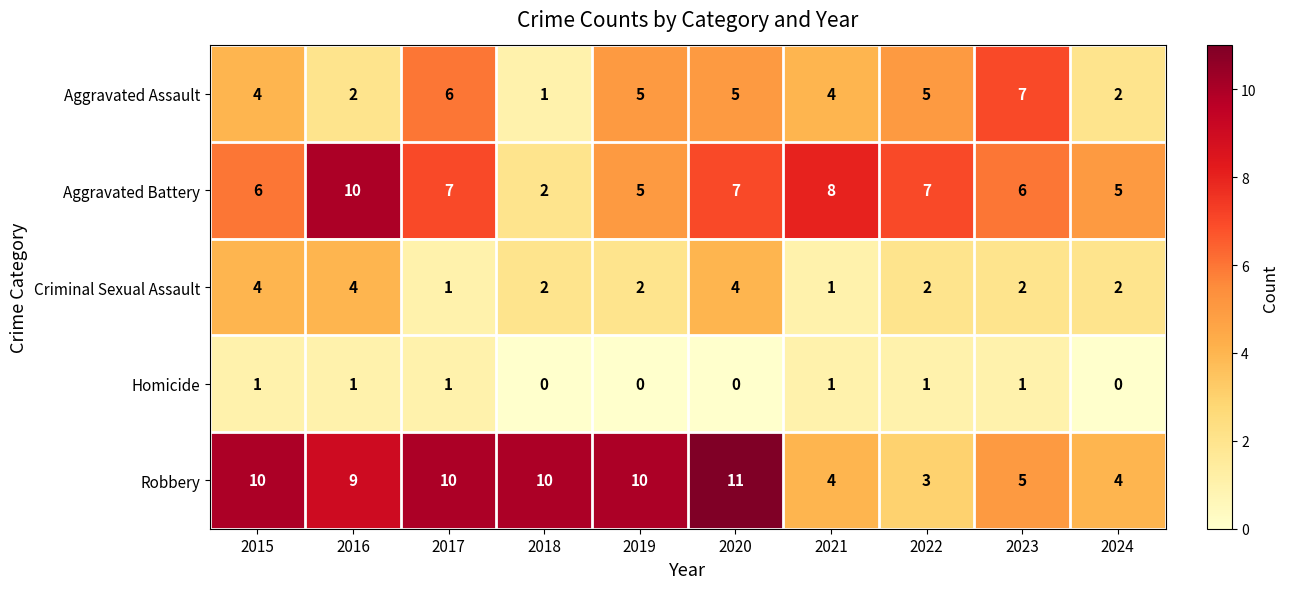

True or false: Robbery has a value of 5 at 2018.

False